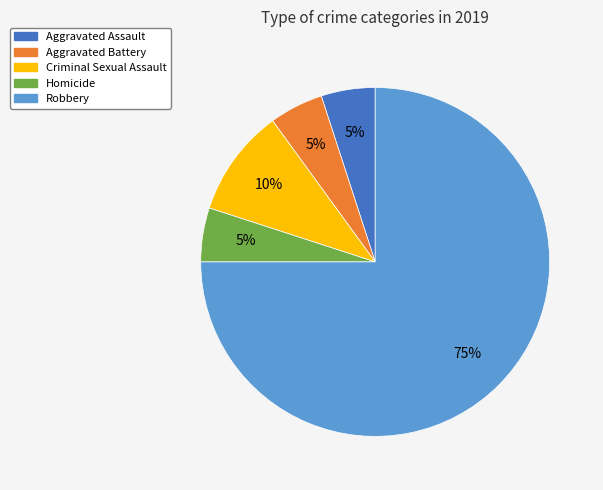

To the nearest percent, what is the average slice percentage?

20%